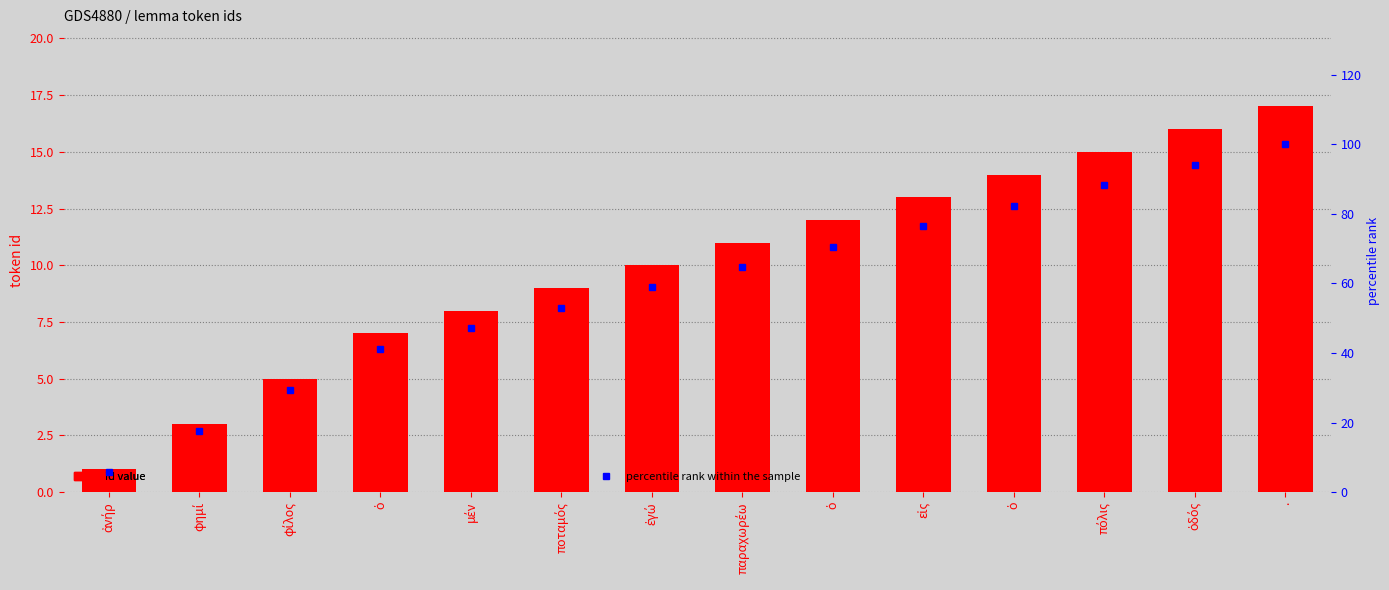

What is the difference between the highest and lowest values at ἀνήρ?

4.9